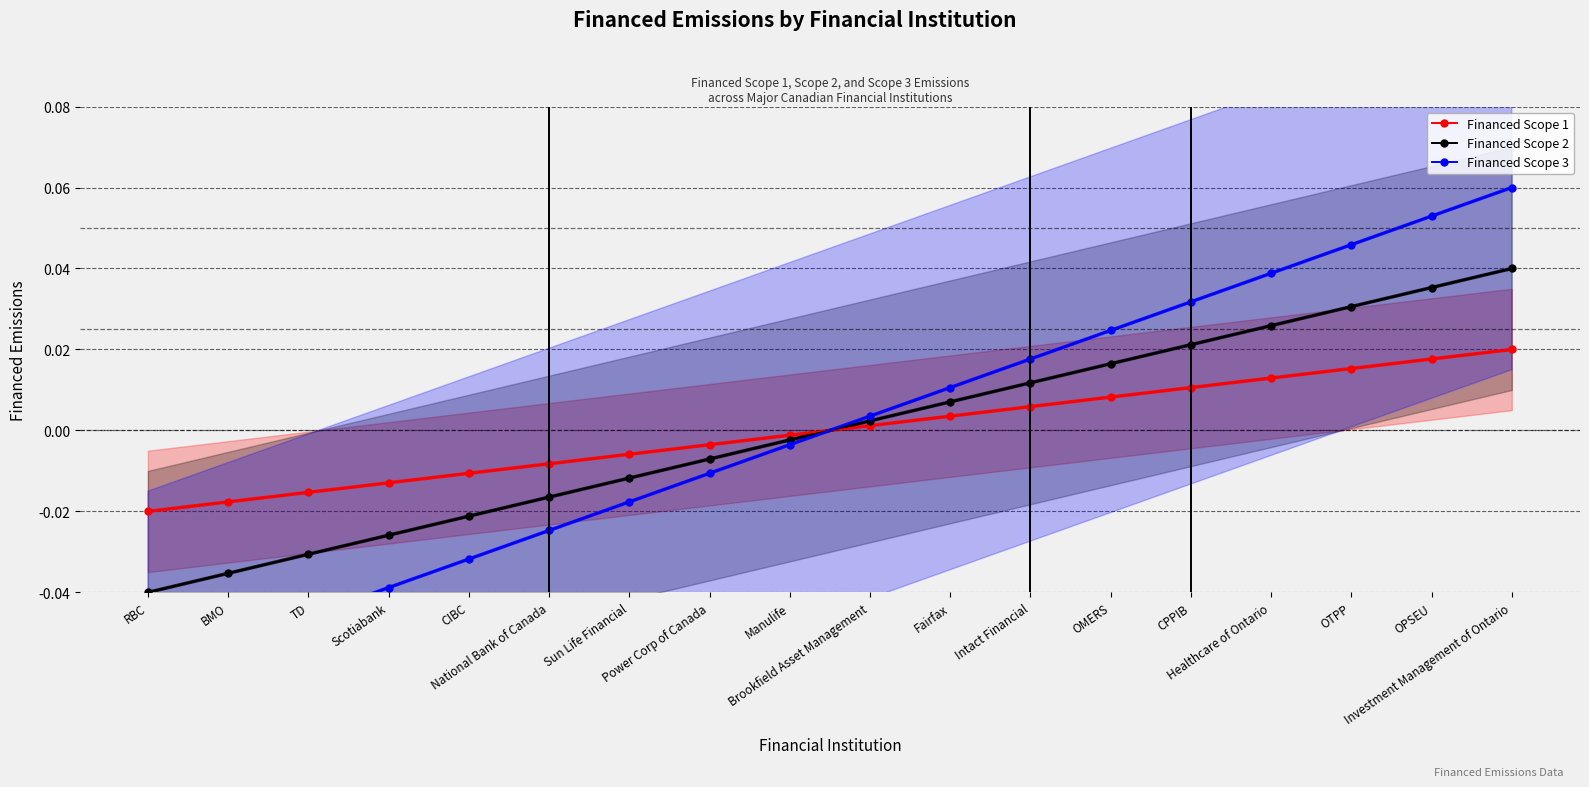

How many data points in Financed Scope 1 are less than 0?

9